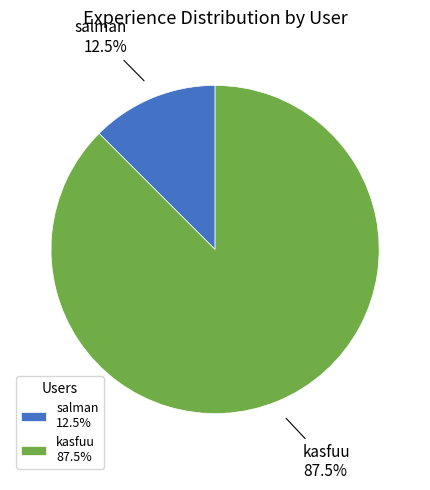

Which has a higher value, salman 12.5% or kasfuu 87.5%?

kasfuu 87.5%